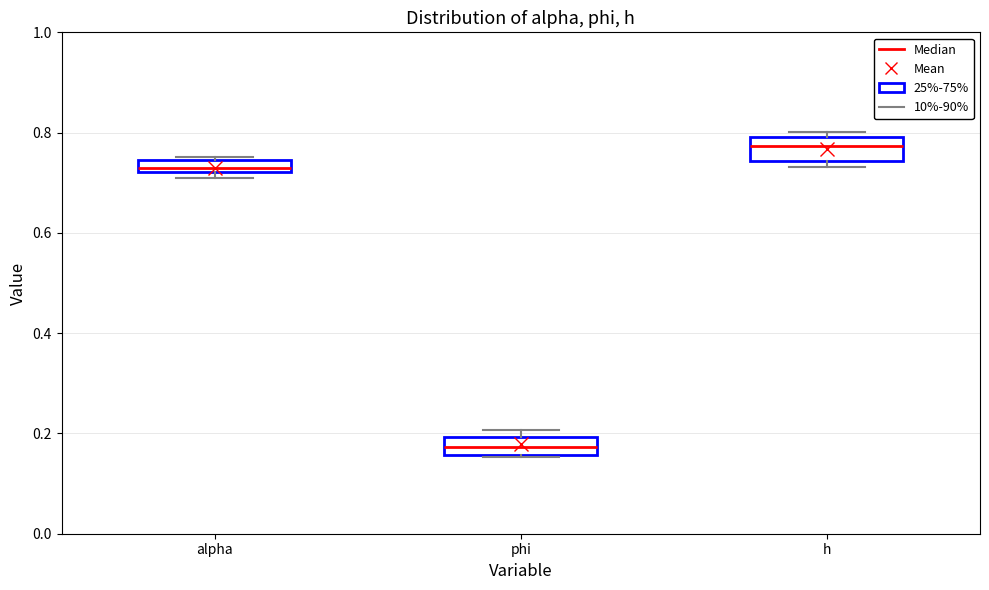

Where is the upper edge of the box for alpha on the y-axis? The values are not printed on the chart, so give them approximately, as read against the axis.

0.74